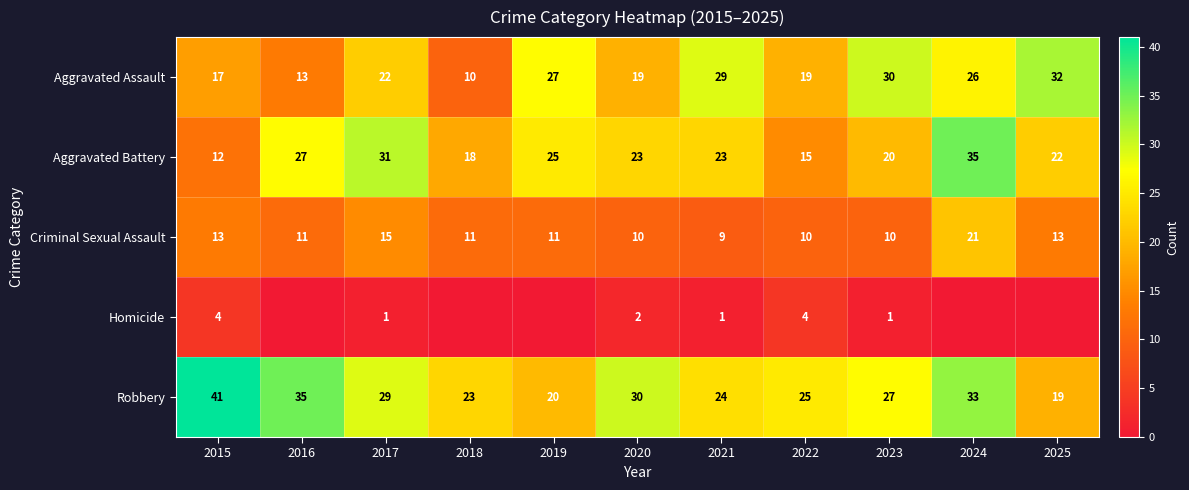

What is the maximum value for Aggravated Battery?

35